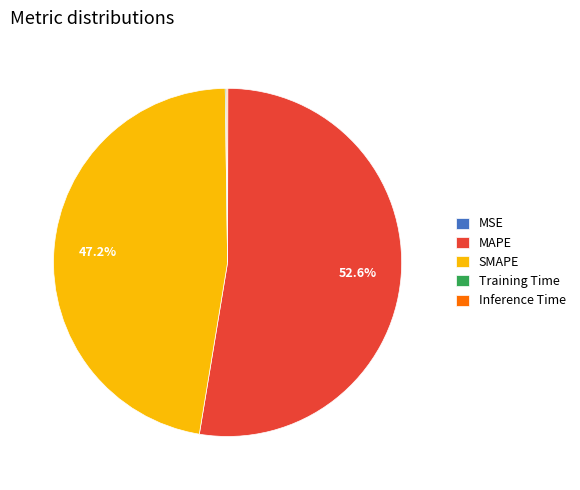

Is there a majority slice in this chart?

Yes